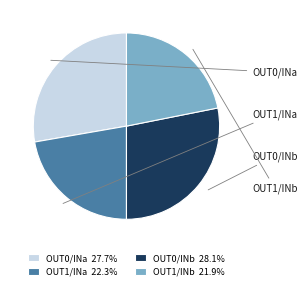

What is the ratio of the value at OUT0/INb 28.1% to the value at OUT1/INb 21.9%?

1.3